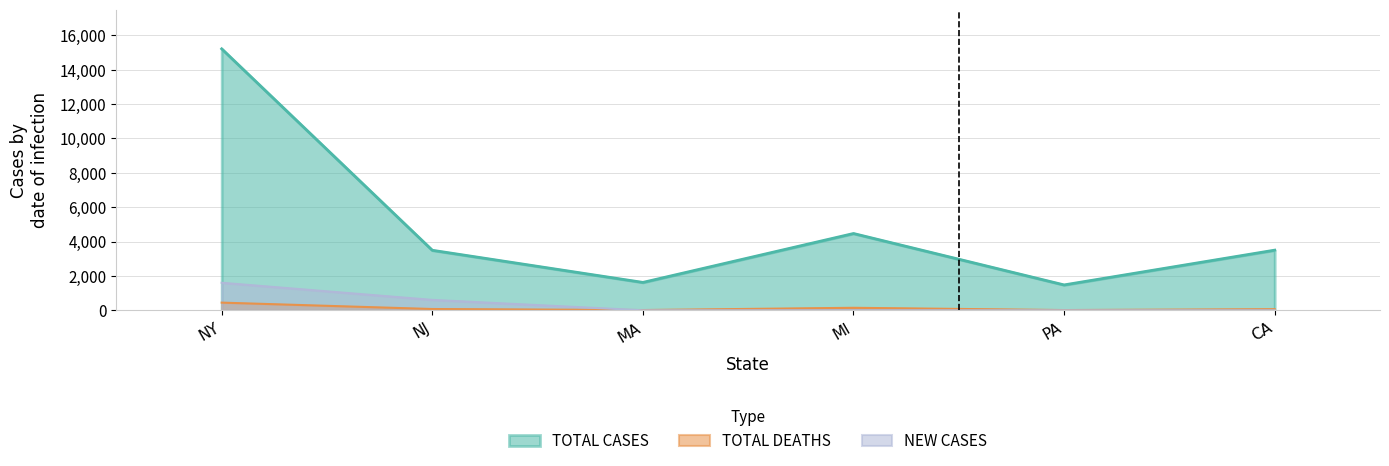

True or false: NEW CASES has a value of 1121 at MI.

False